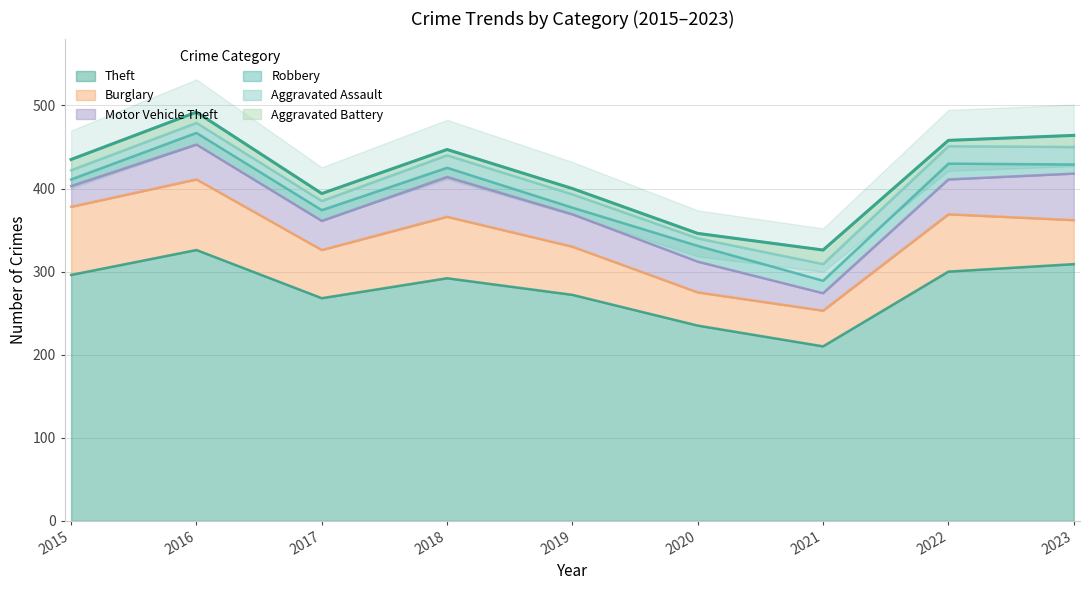

True or false: Robbery has a value of 10 at 2021.

False